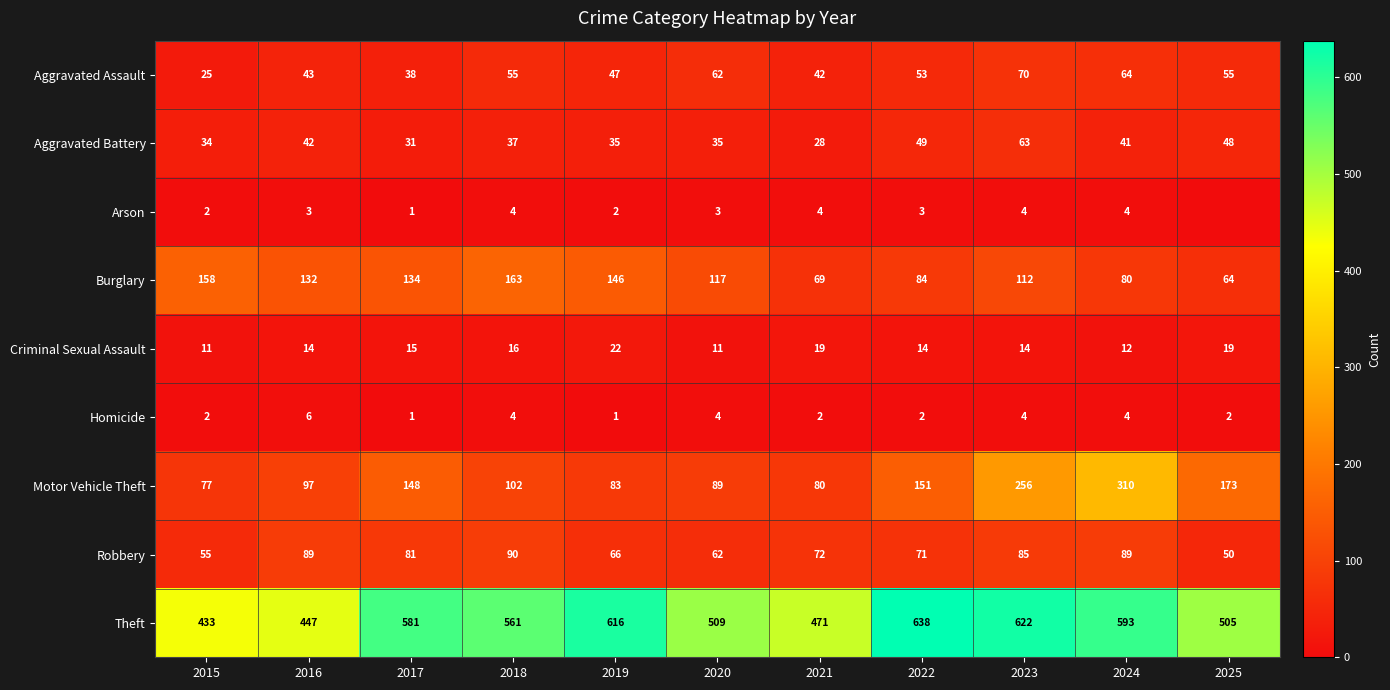

How many values in the Criminal Sexual Assault series exceed 14?

5